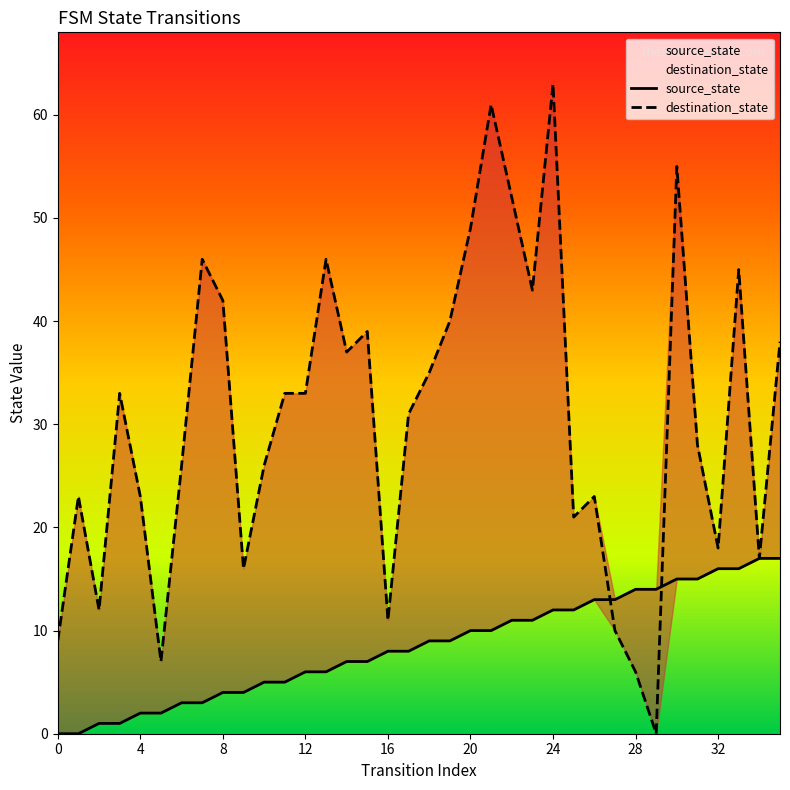

What is the label of the 8th point from the right?

28